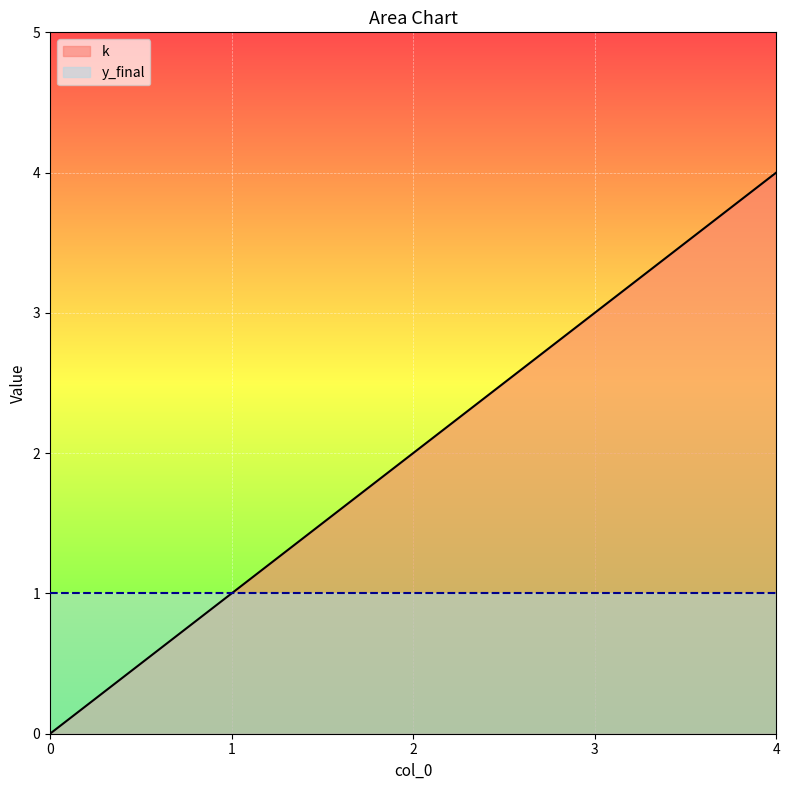

How many values are above zero?

4